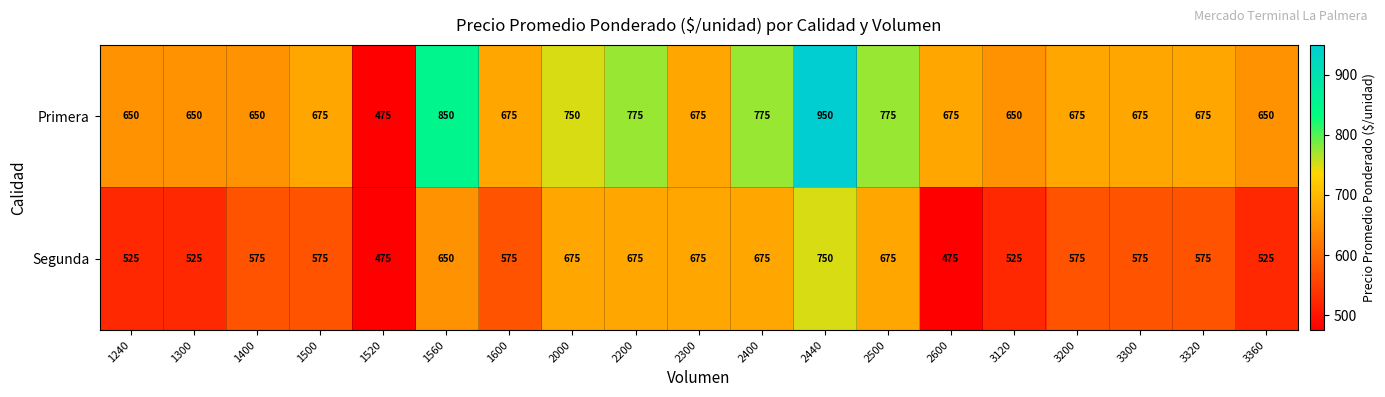

Which category has the highest value across all series?

2440